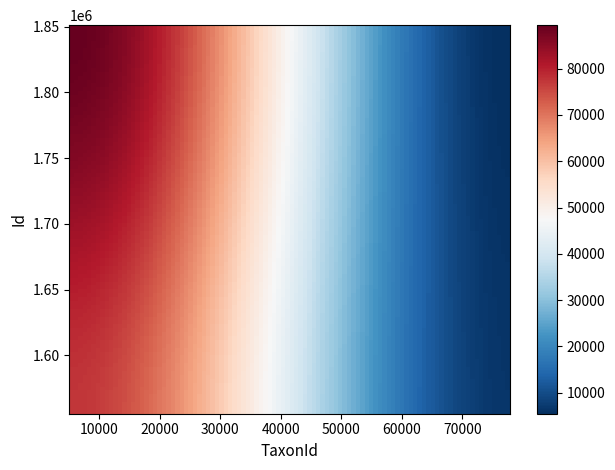

What is the minimum value shown in the chart?

5432